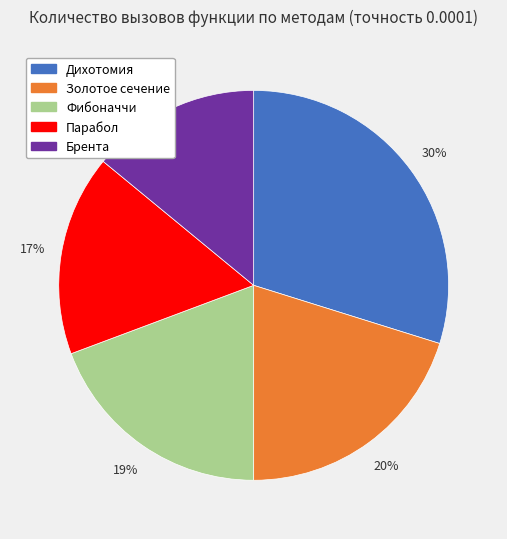

Does Парабол represent more than half of the total?

No